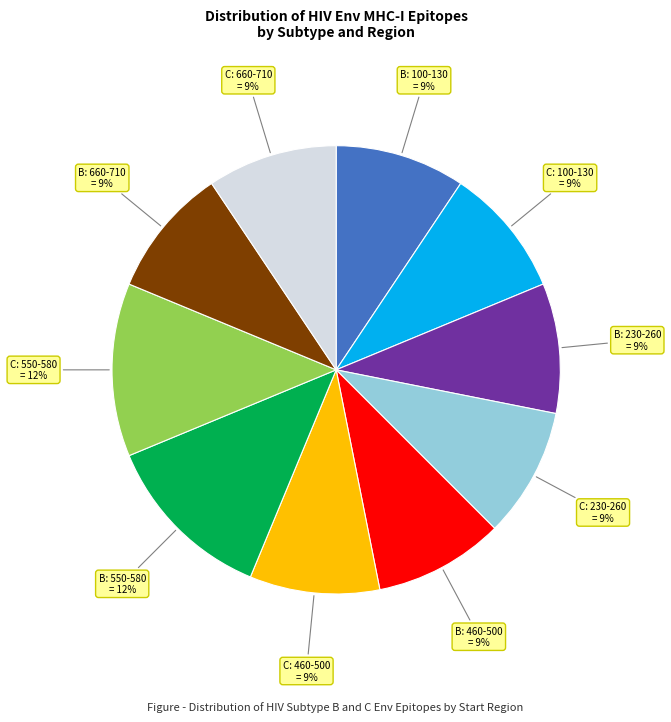

To the nearest percent, what is the difference between the largest and smallest slice percentages?

3%